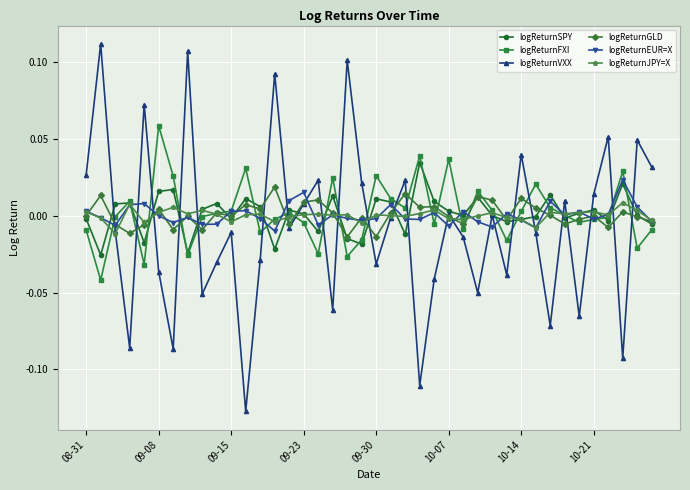

Which series has the widest spread of values?

logReturnVXX